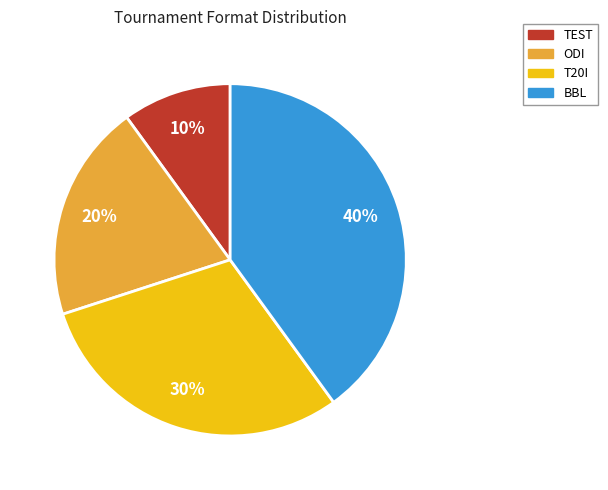

Combined, do BBL and ODI account for over 50%?

Yes